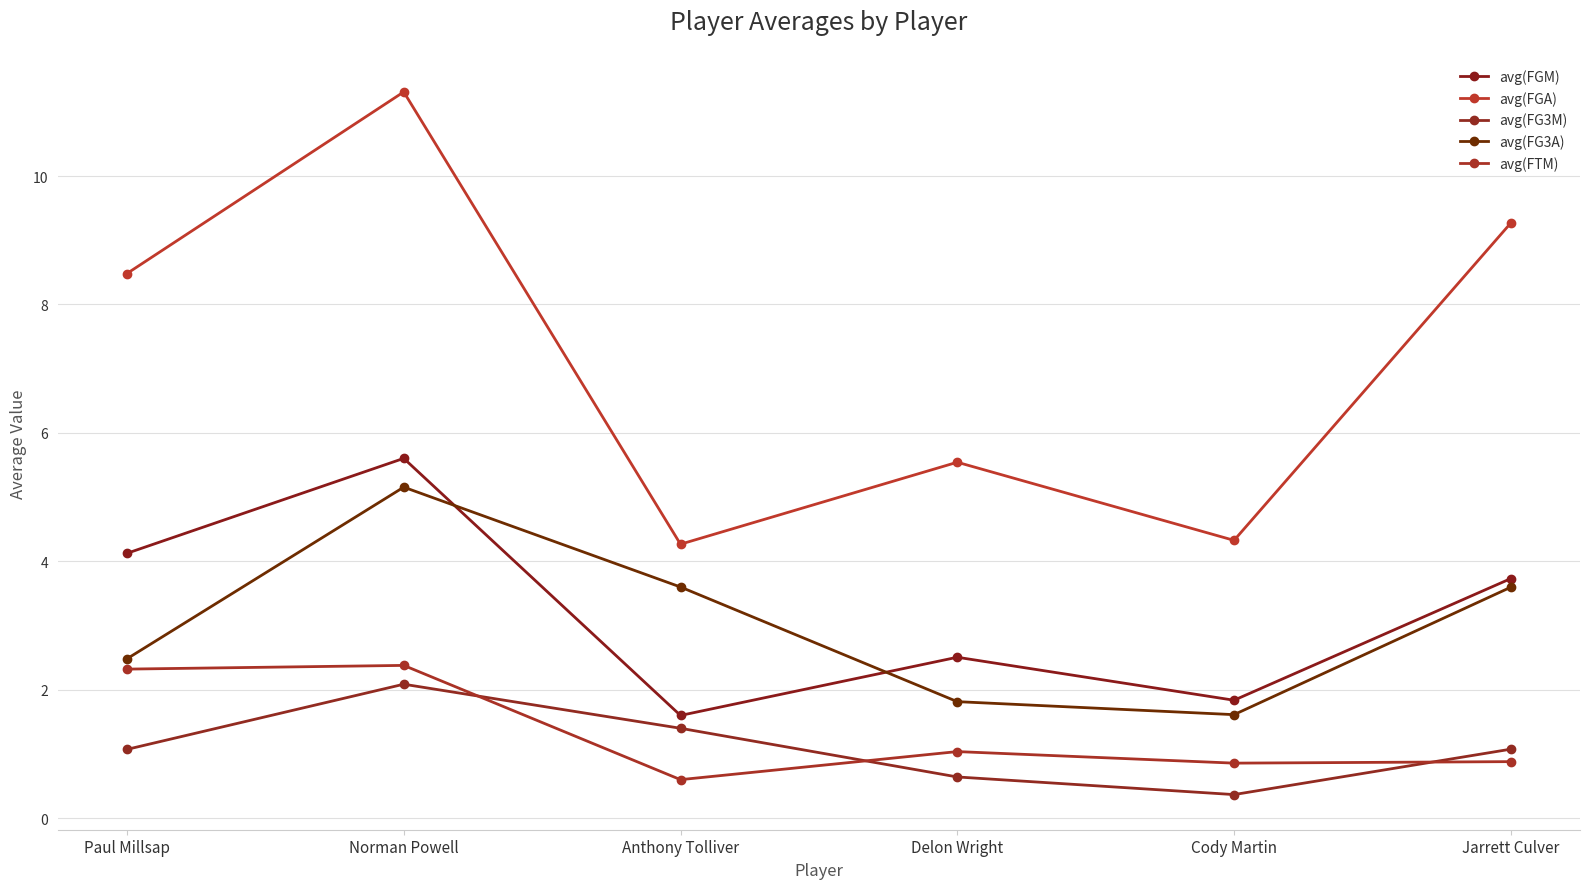

Which series has the largest range (max minus min)?

avg(FGA)